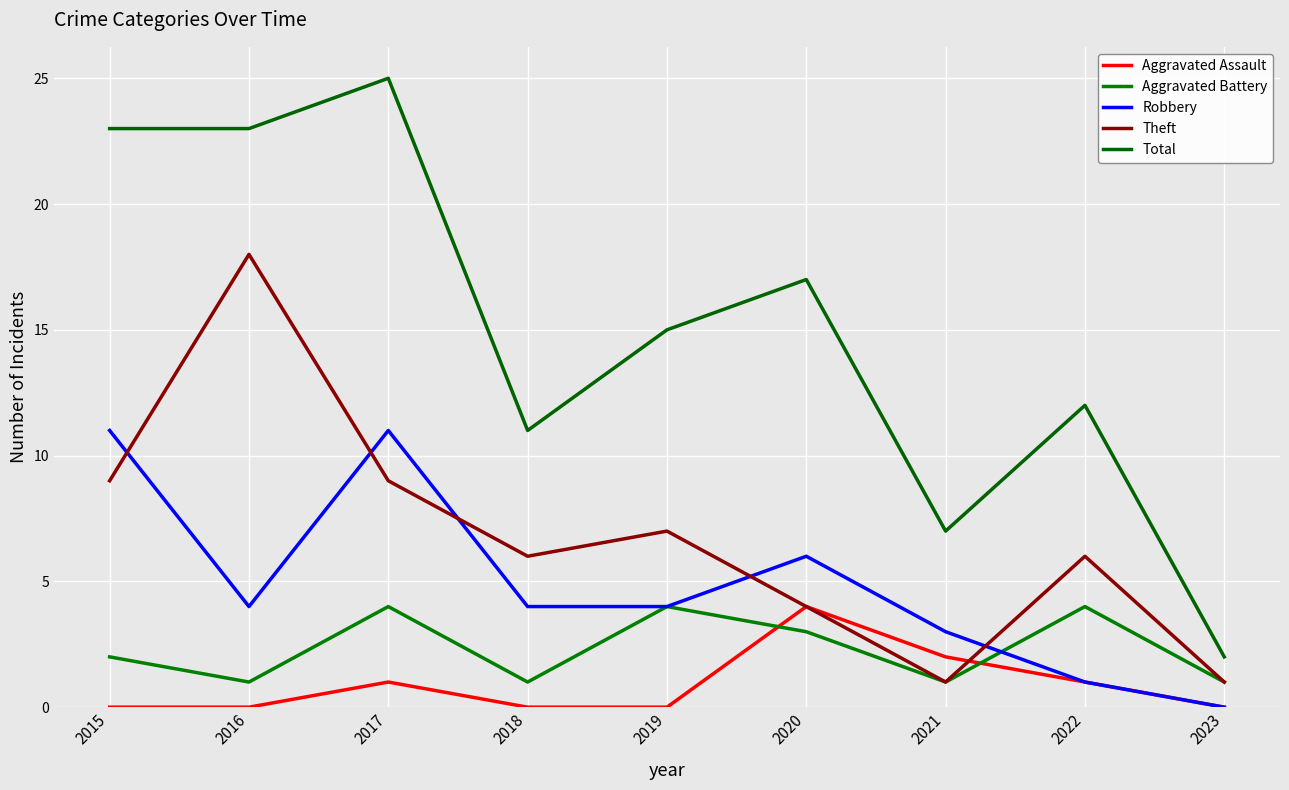

Which category has the lowest value in the Aggravated Battery series?

2016